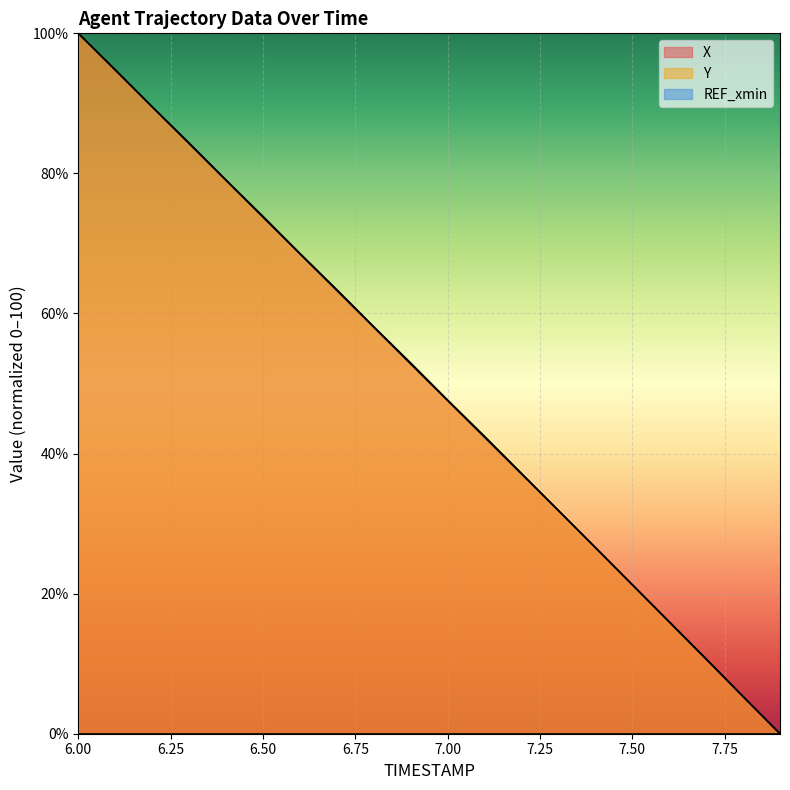

Where do X and Y first cross each other?

7.7 and 7.8